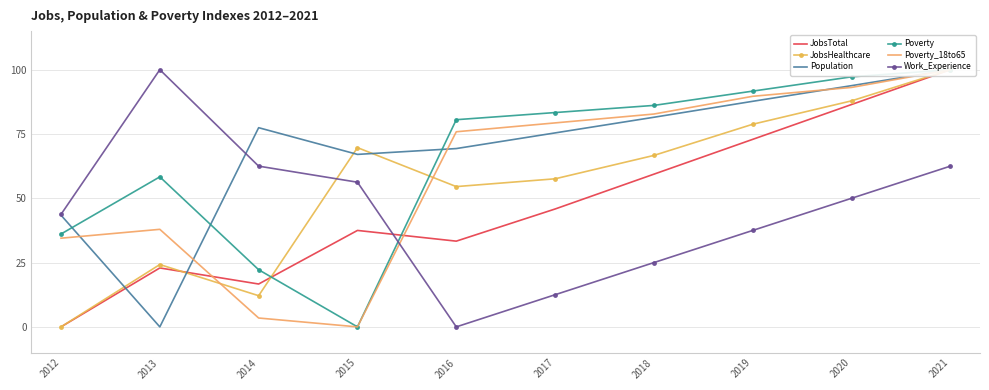

What is the difference between the Population values at 2012 and 2013?

43.4